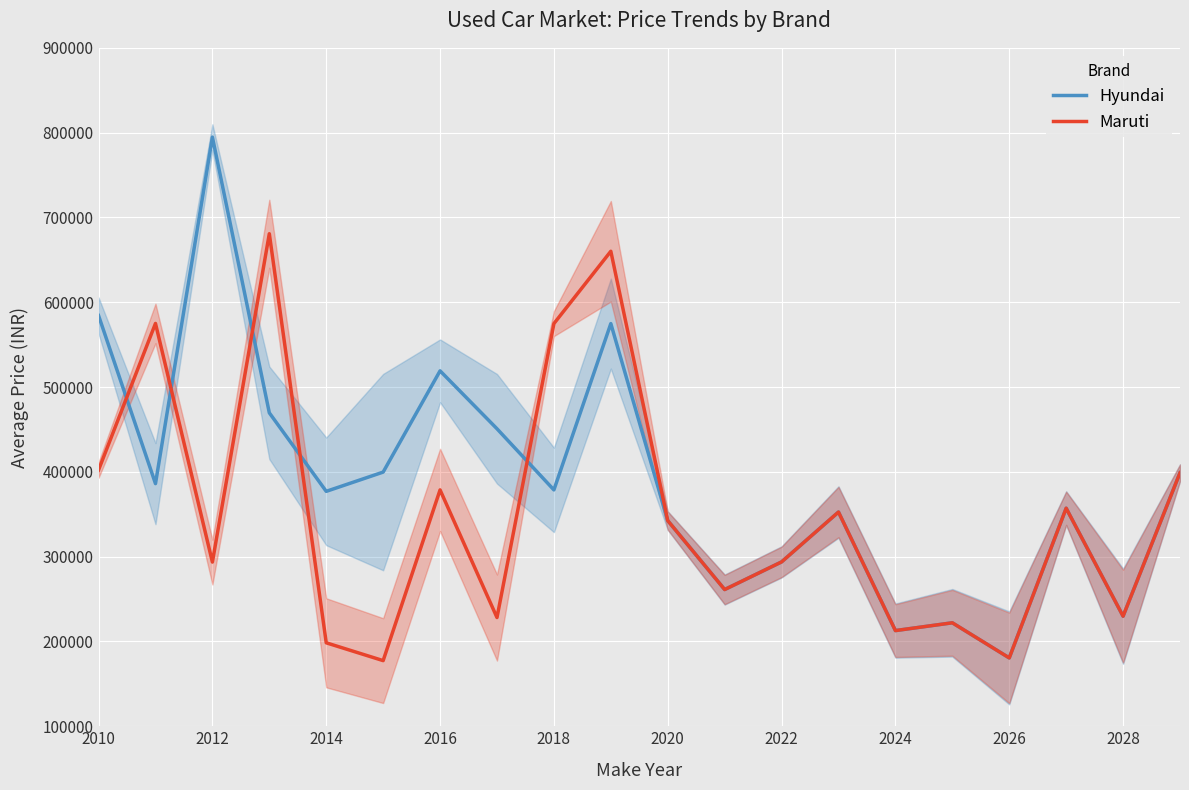

At how many categories does at least one series exceed 488011?

7